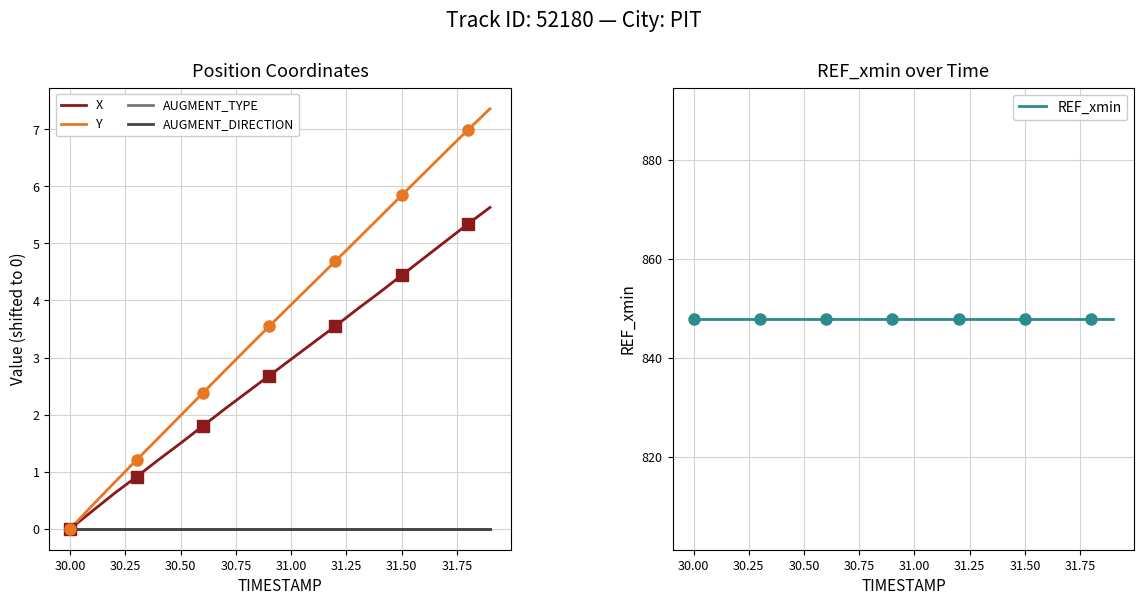

Which series has the widest spread of values?

Y